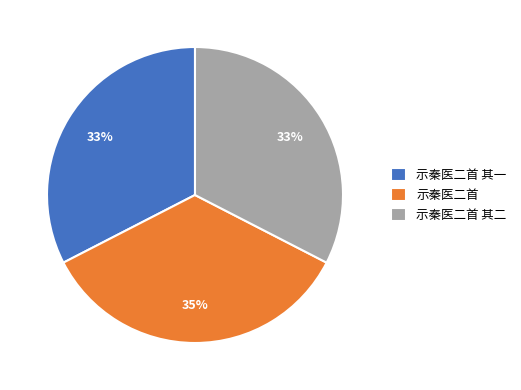

Does 示秦医二首 其一 represent more than half of the total?

No